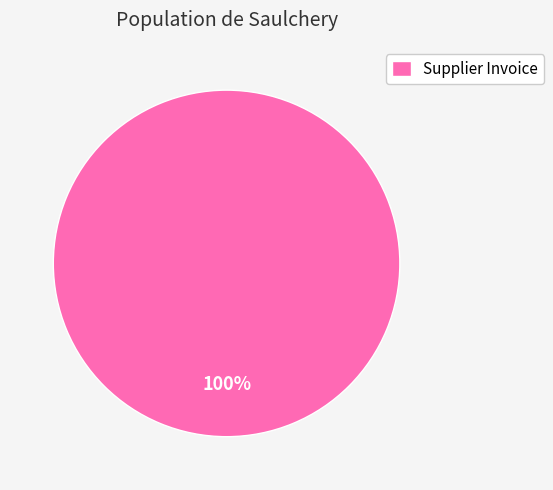

To the nearest percent, what portion does Supplier Invoice represent?

100%